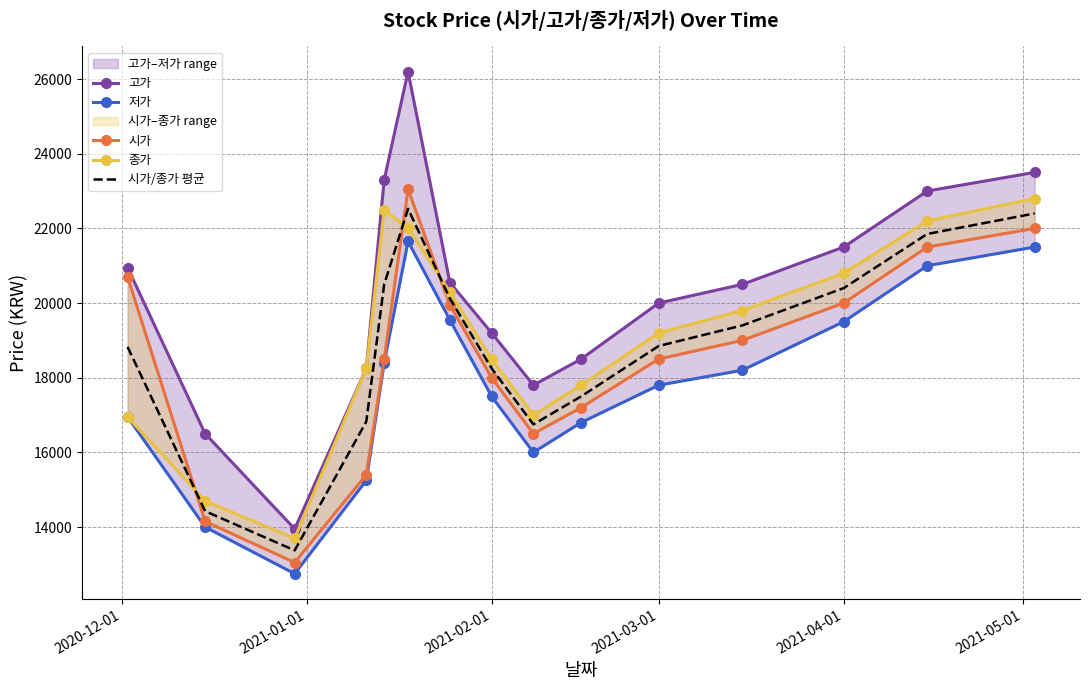

Which series has the widest spread of values?

고가